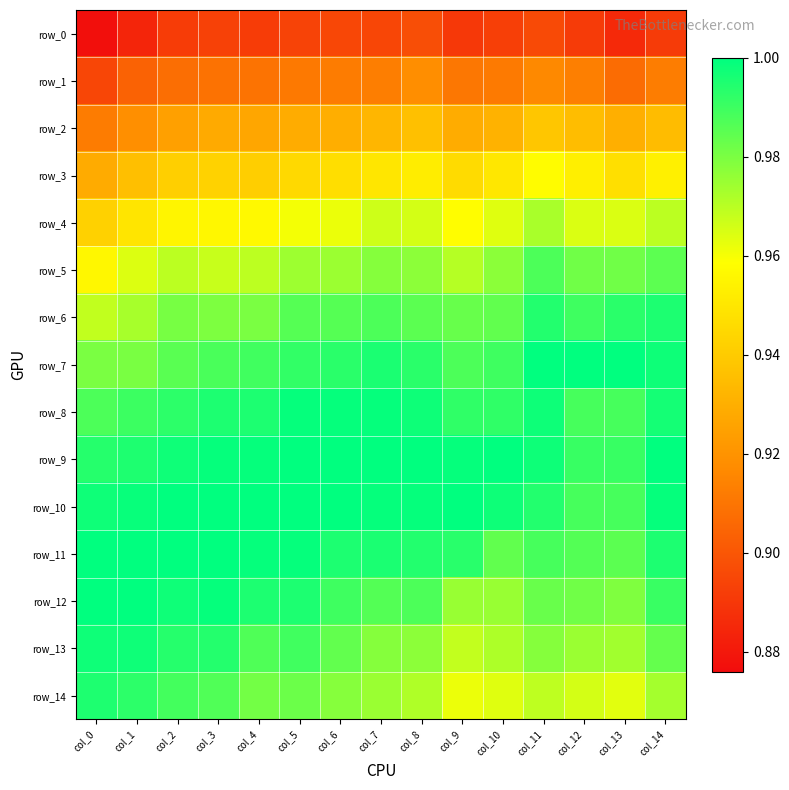

Which series changed the most between col_6 and col_7?

row_13